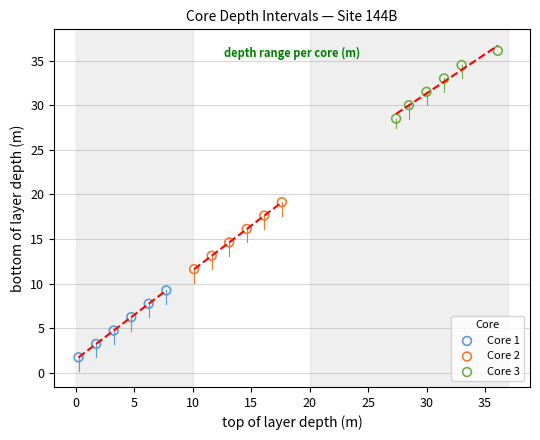

Which series contains the highest Y value?

Core 3